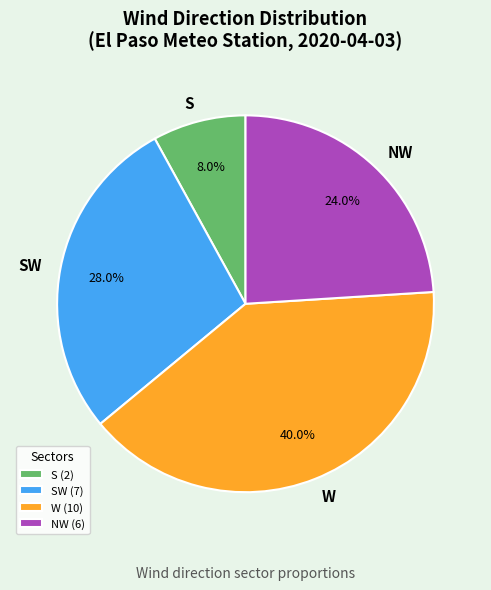

Do W and S together represent more than half of the pie?

No